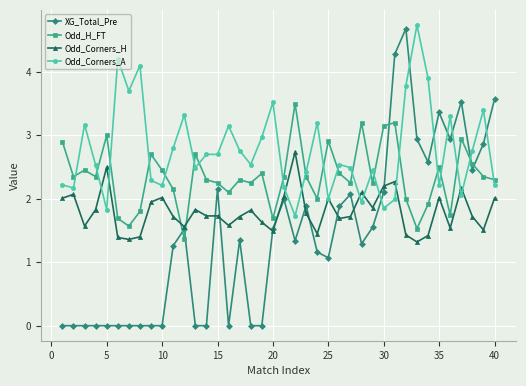

Which series has the widest spread of values?

XG_Total_Pre